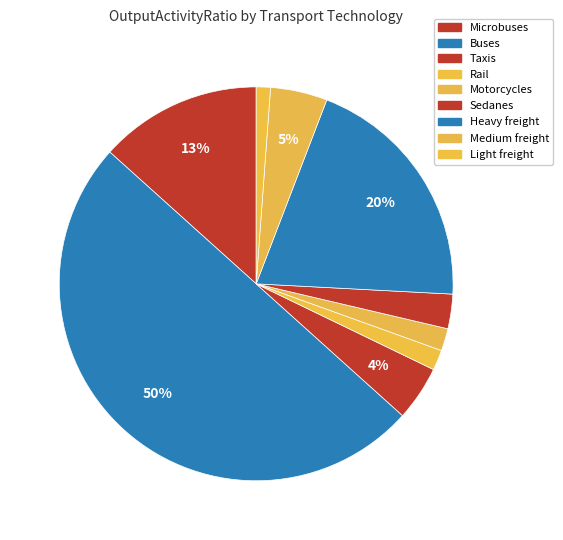

To the nearest percent, what is the average slice percentage?

11%